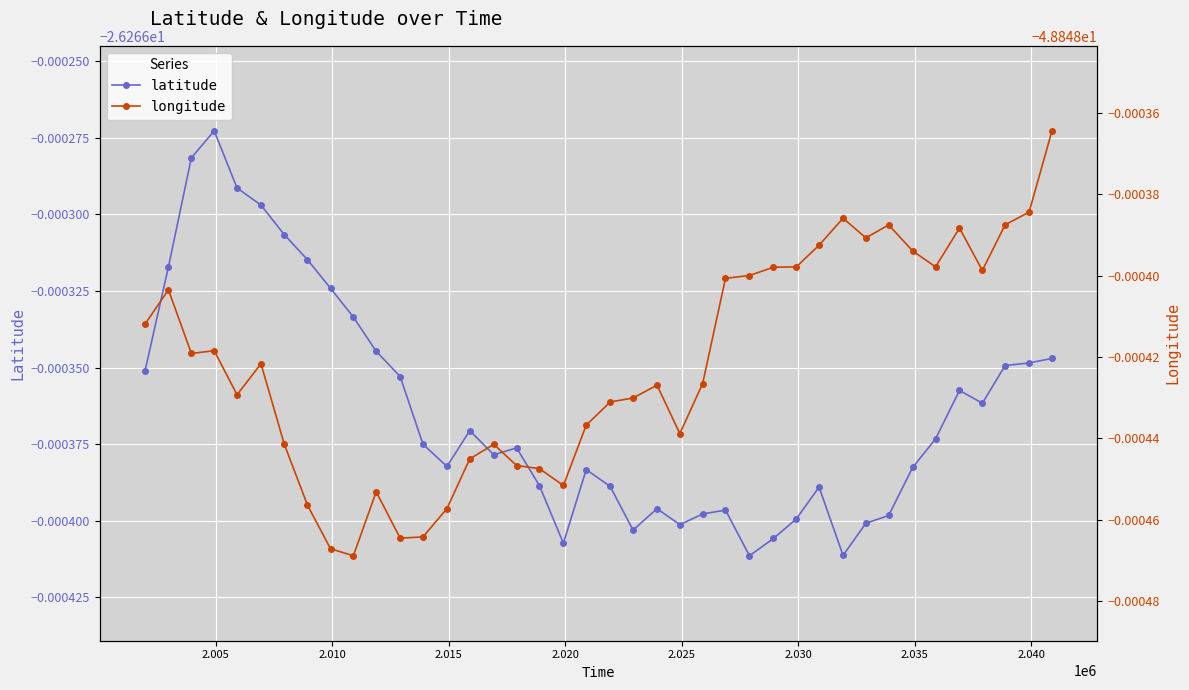

Reading left to right, transcribe all the data shown in this chart.

latitude: -26.3	-26.3	-26.3	-26.3	-26.3	-26.3	-26.3	-26.3	-26.3	-26.3	-26.3	-26.3	-26.3	-26.3	-26.3	-26.3	-26.3	-26.3	-26.3	-26.3	-26.3	-26.3	-26.3	-26.3	-26.3	-26.3	-26.3	-26.3	-26.3	-26.3	-26.3	-26.3	-26.3	-26.3	-26.3	-26.3	-26.3	-26.3	-26.3	-26.3
longitude: -48.8	-48.8	-48.8	-48.8	-48.8	-48.8	-48.8	-48.8	-48.8	-48.8	-48.8	-48.8	-48.8	-48.8	-48.8	-48.8	-48.8	-48.8	-48.8	-48.8	-48.8	-48.8	-48.8	-48.8	-48.8	-48.8	-48.8	-48.8	-48.8	-48.8	-48.8	-48.8	-48.8	-48.8	-48.8	-48.8	-48.8	-48.8	-48.8	-48.8